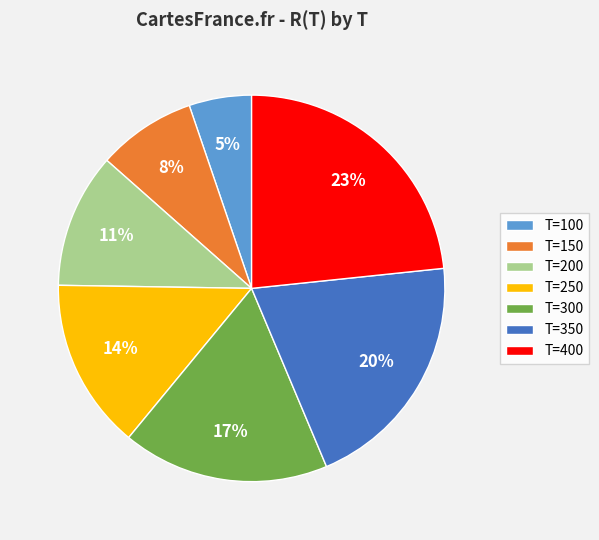

Rank the categories by value from lowest to highest.

T=100, T=150, T=200, T=250, T=300, T=350, T=400